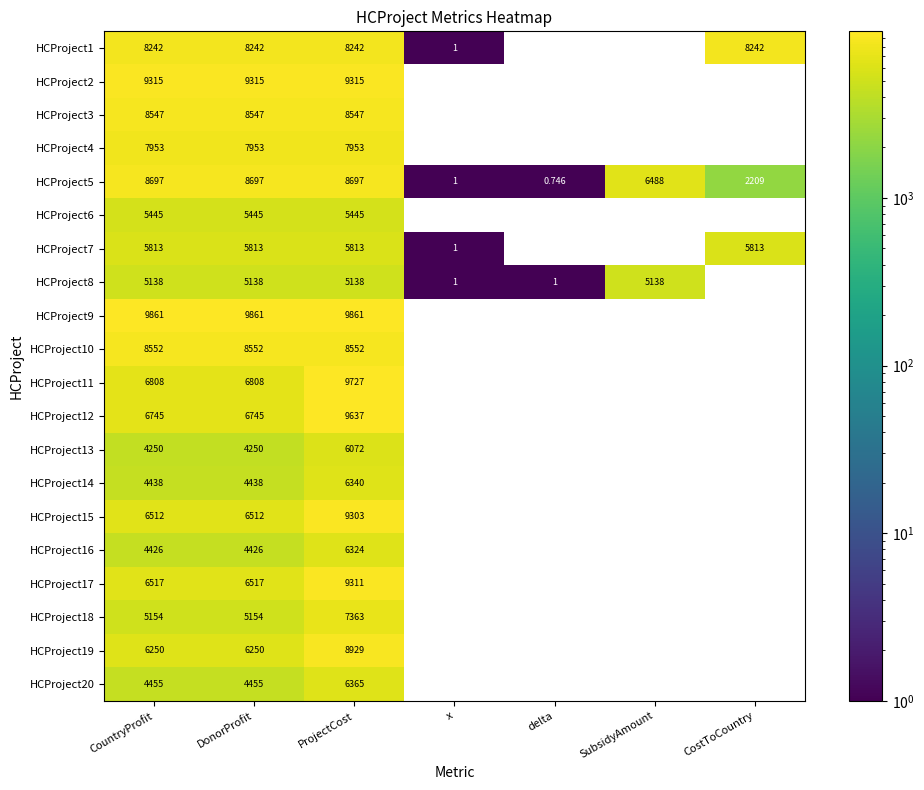

How many distinct data groups are displayed?

20